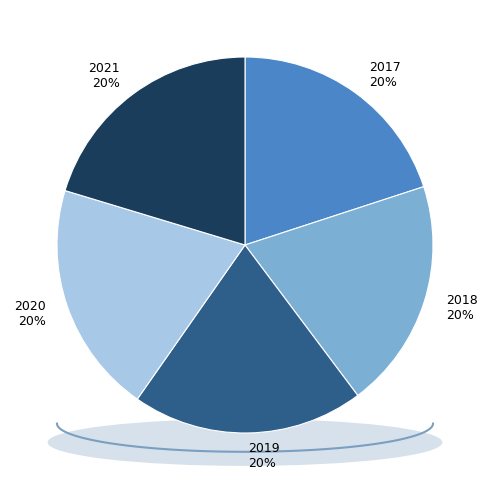

The 2020 slice represents 28% of the pie. True or false?

False